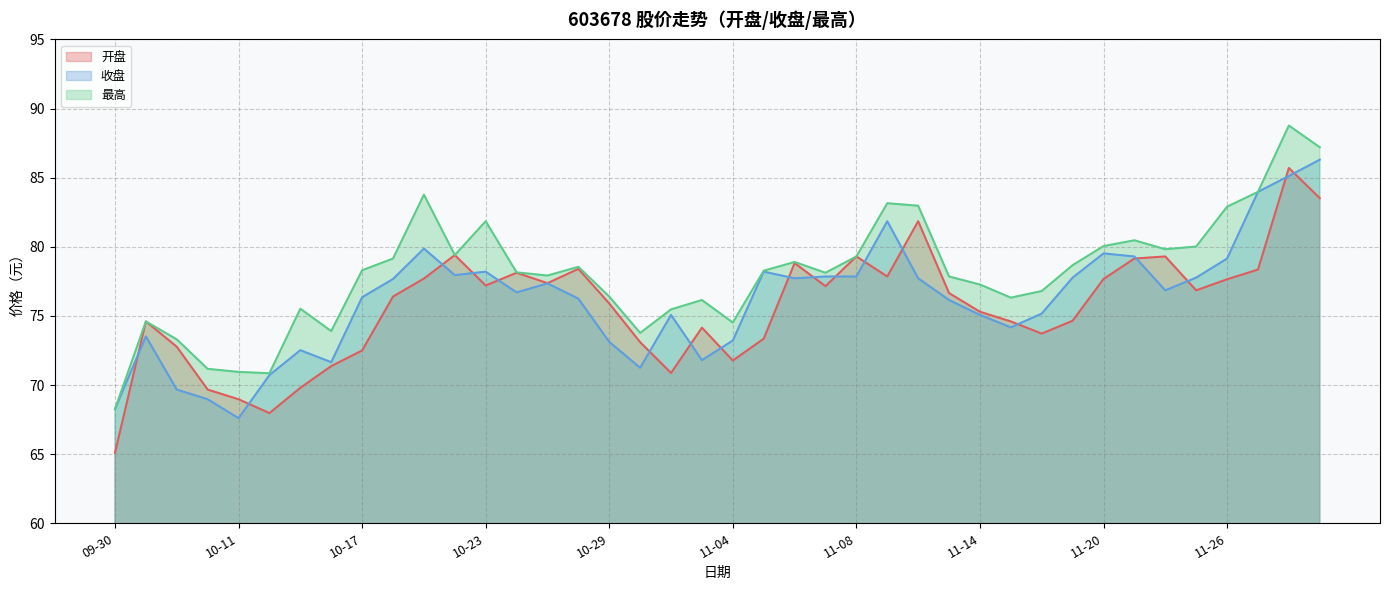

What is the sum of the 收盘 values at 11-13 and 11-27?

160.1